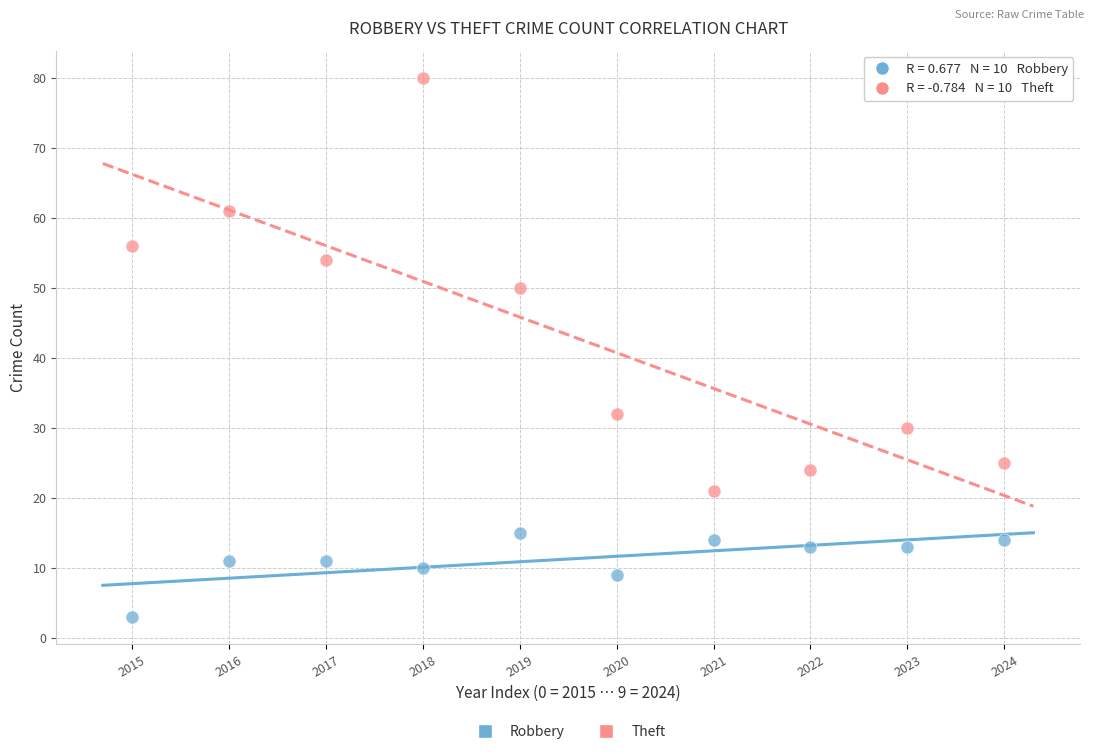

What are all the series names shown in the legend?

Robbery, Theft